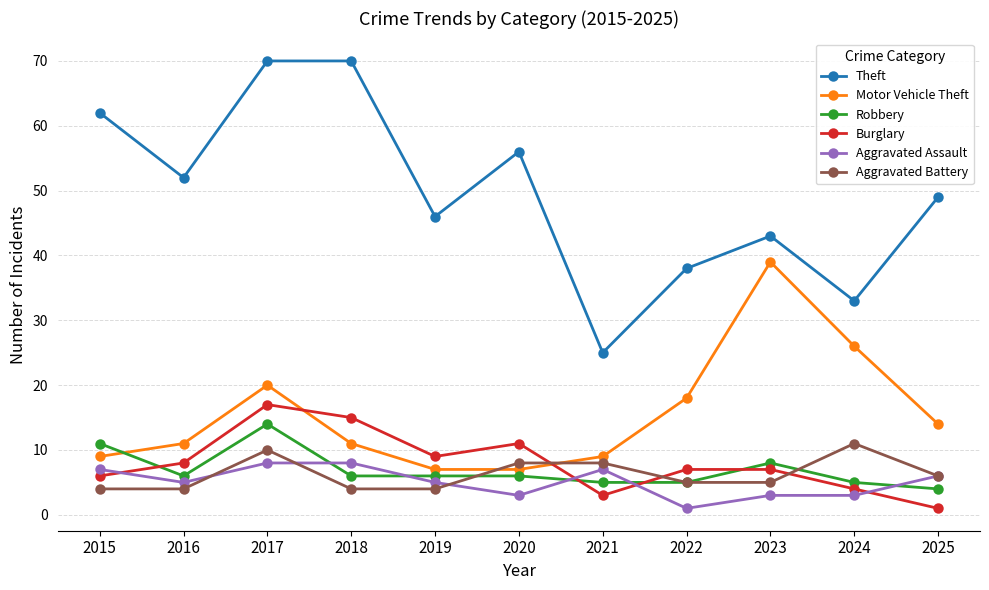

True or false: Motor Vehicle Theft has a value of 19 at 2016.

False